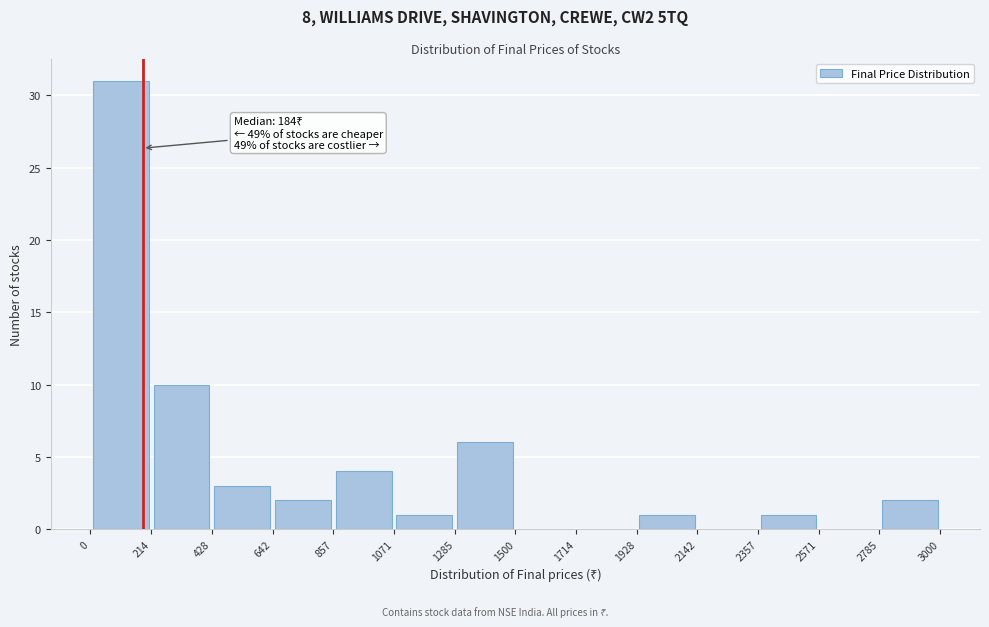

Over which range of the x-axis is the bar tallest?

0 to 214